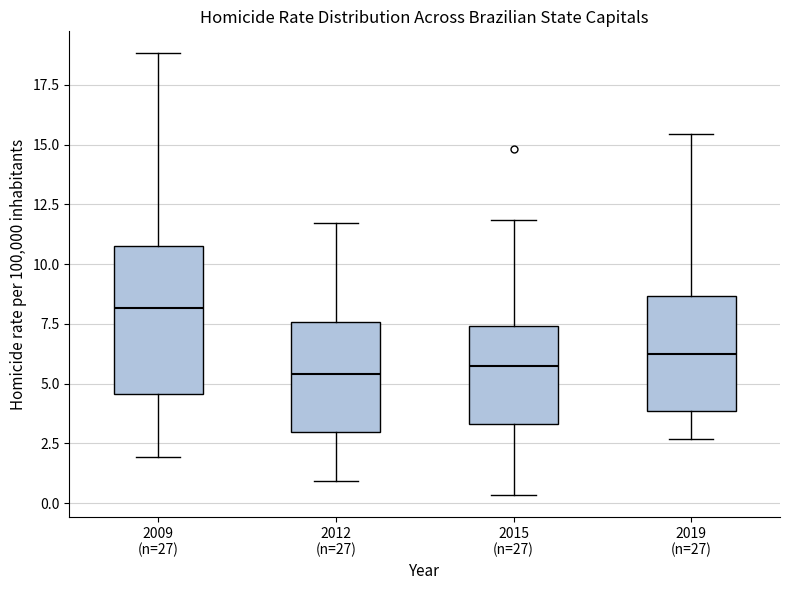

Which box has the highest median line?

2009 (n=27)